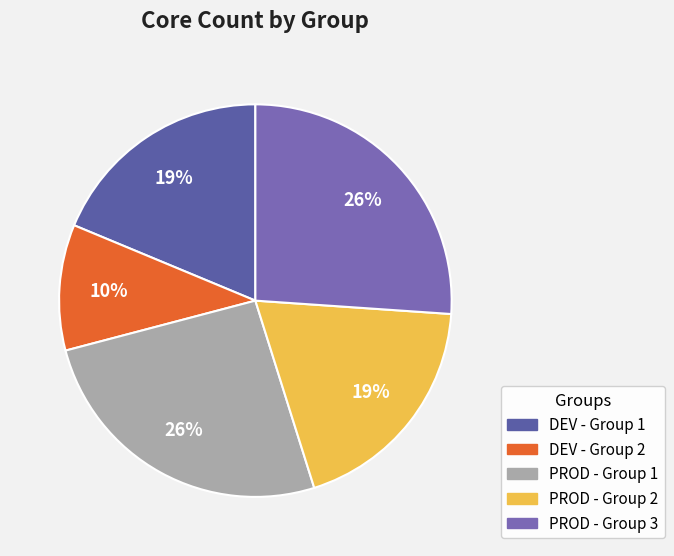

Which slice is the largest?

PROD - Group 3